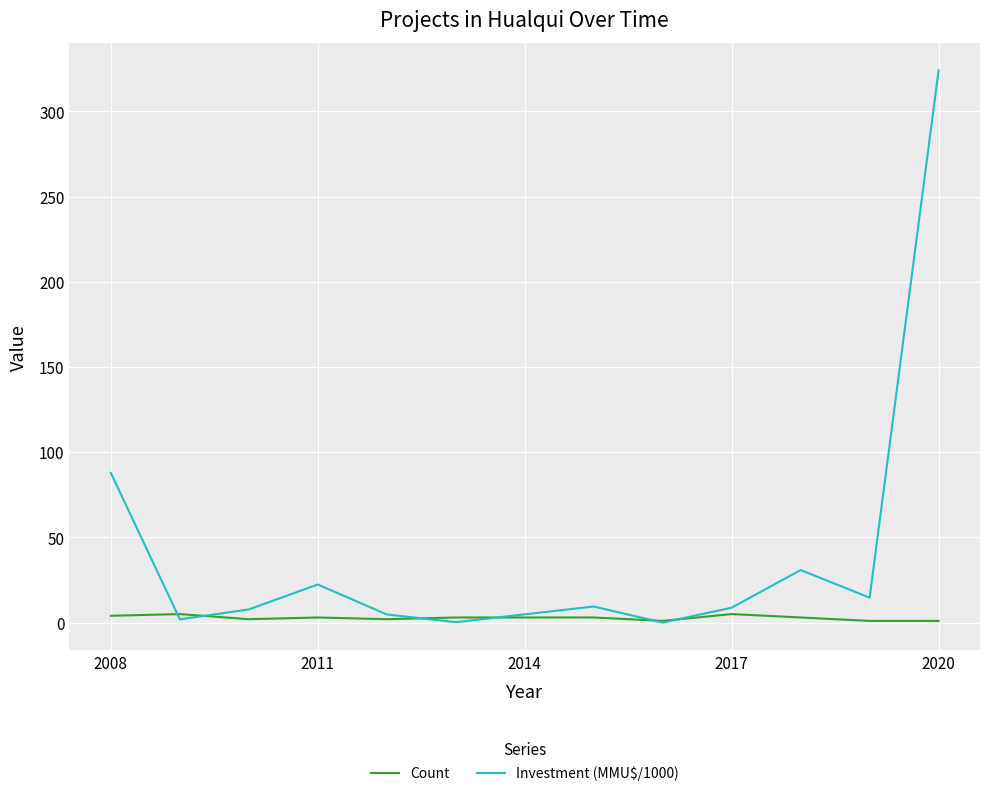

What is the greatest value displayed?

324.0